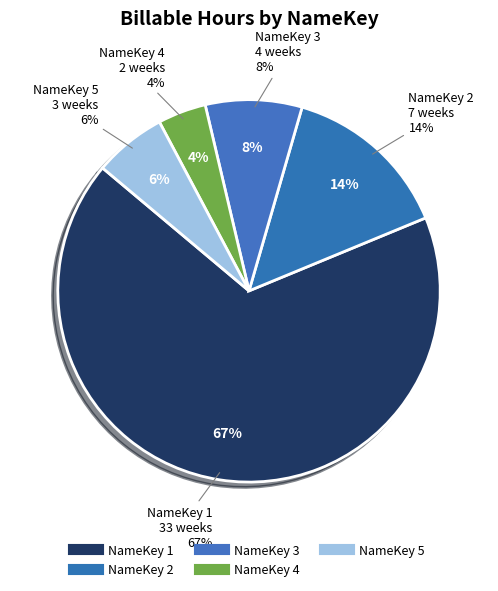

How many segments does this pie chart have?

5